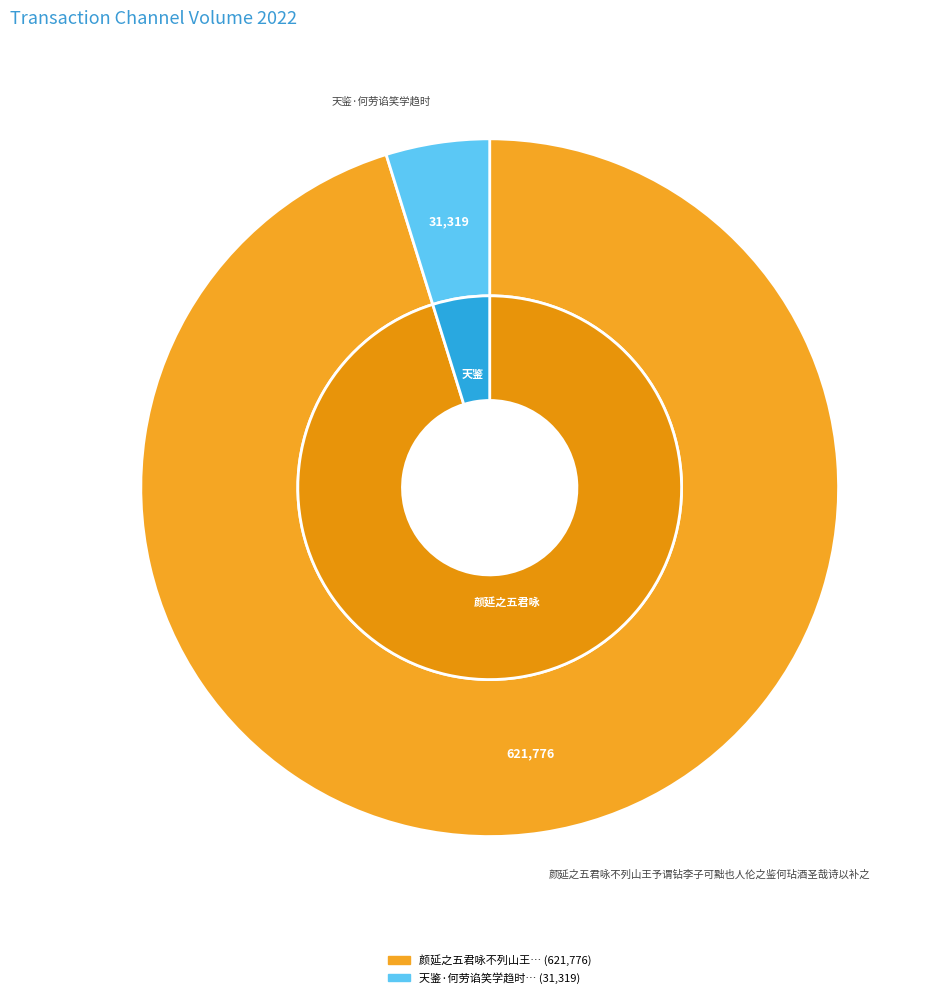

How many segments does this pie chart have?

2